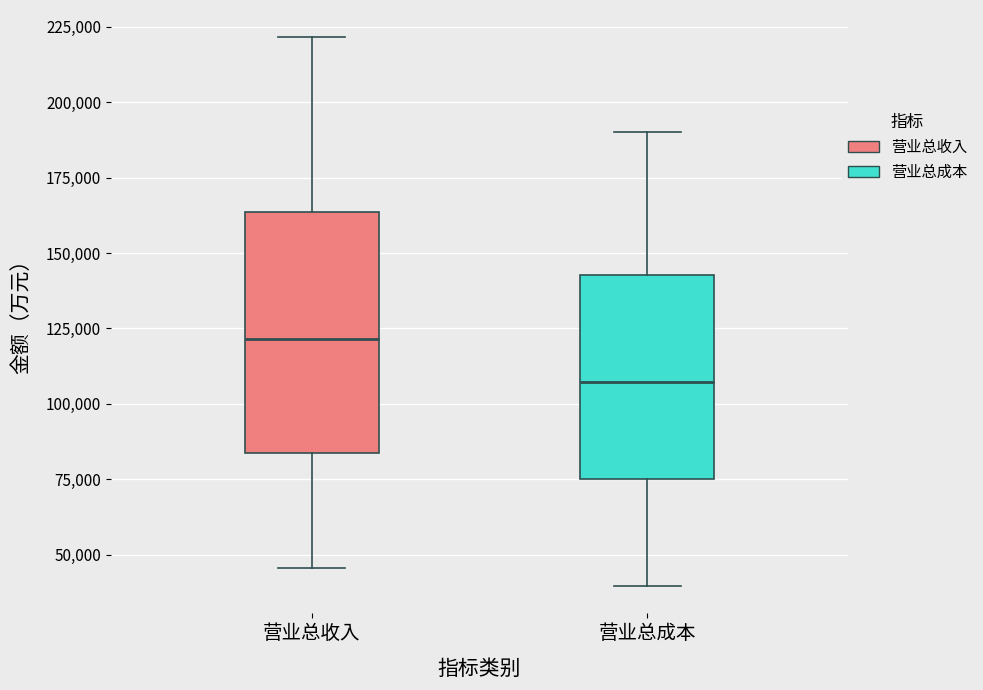

Which box has the lowest median line?

营业总成本